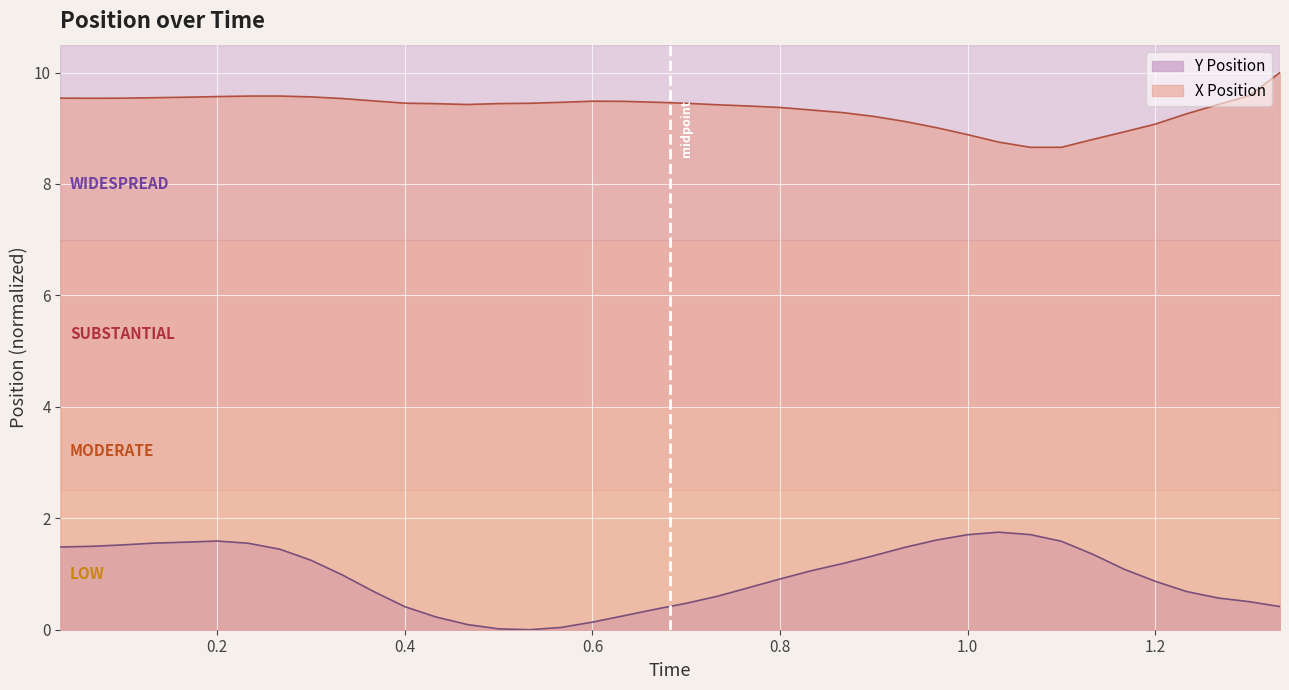

Reading right to left, what are all the values shown in this chart?

Y Position: 0.4	0.5	0.6	0.7	0.9	1.1	1.4	1.6	1.7	1.8	1.7	1.6	1.5	1.3	1.2	1.1	0.9	0.8	0.6	0.5	0.4	0.2	0.1	0.0	0.0	0.0	0.1	0.2	0.4	0.7	1.0	1.2	1.4	1.6	1.6	1.6	1.6	1.5	1.5	1.5
X Position: 10.0	9.6	9.4	9.3	9.1	8.9	8.8	8.7	8.7	8.8	8.9	9.0	9.1	9.2	9.3	9.3	9.4	9.4	9.4	9.4	9.5	9.5	9.5	9.5	9.4	9.4	9.4	9.4	9.4	9.5	9.5	9.6	9.6	9.6	9.6	9.6	9.5	9.5	9.5	9.5